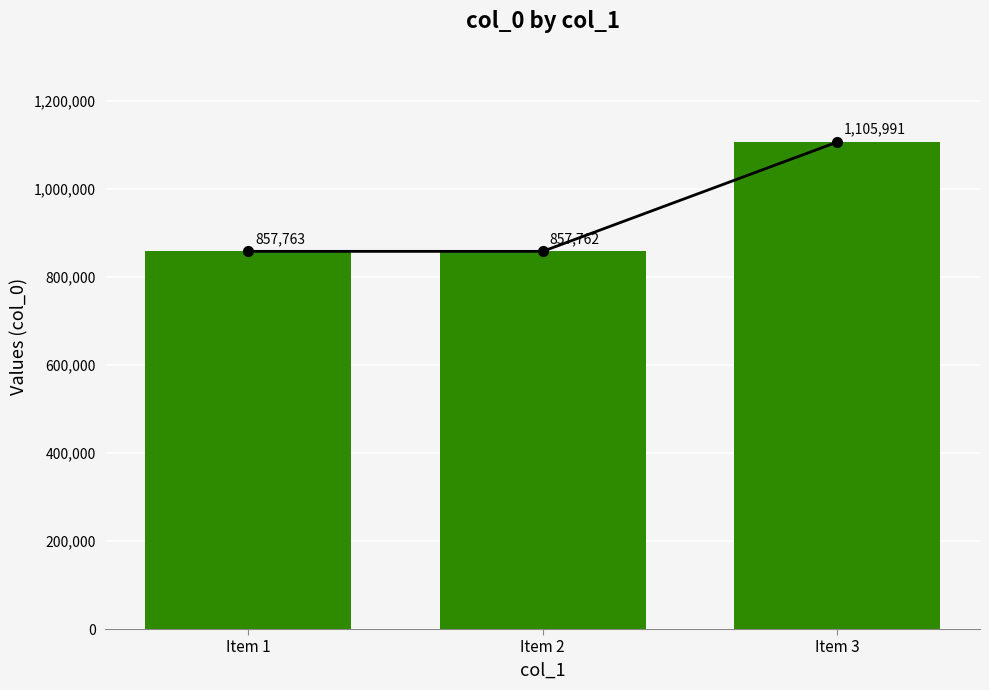

Does the chart contain any negative values?

No